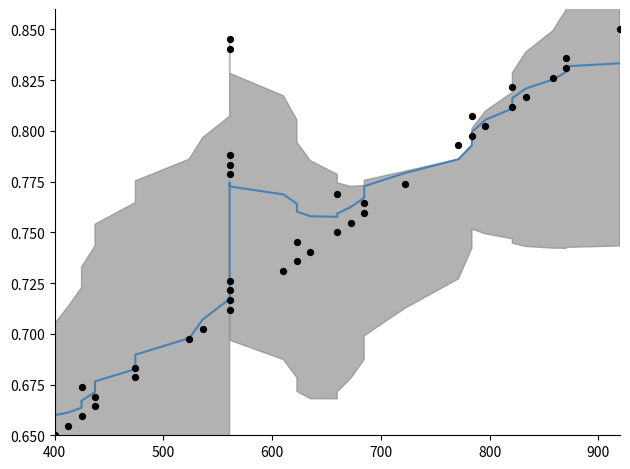

At how many categories does at least one series exceed 0?

40